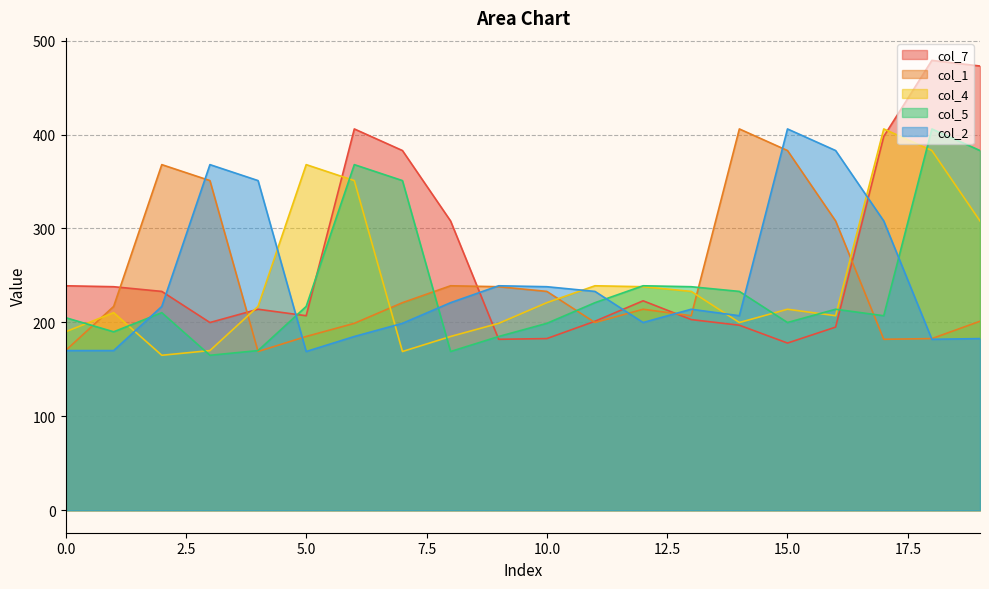

Read the col_5 value at 1.

190.0